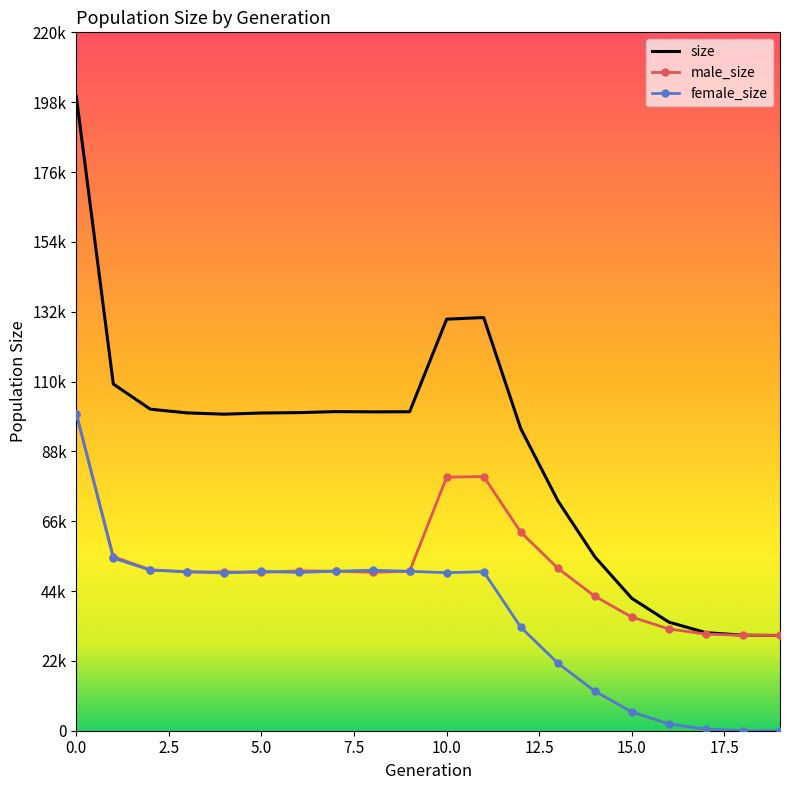

Reading right to left, transcribe all the data shown in this chart.

size: 30000	30102	30891	34212	41697	54796	72490	95181	130157	129651	100474	100445	100524	100204	100082	99715	100112	101286	109212	199837
male_size: 30000	30050	30430	32062	35792	42353	51192	62565	80072	79868	50254	49895	50270	50351	49861	50033	49998	50698	54836	99915
female_size: 0	52	461	2150	5905	12443	21298	32616	50085	49783	50220	50550	50254	49853	50221	49682	50114	50588	54376	99922